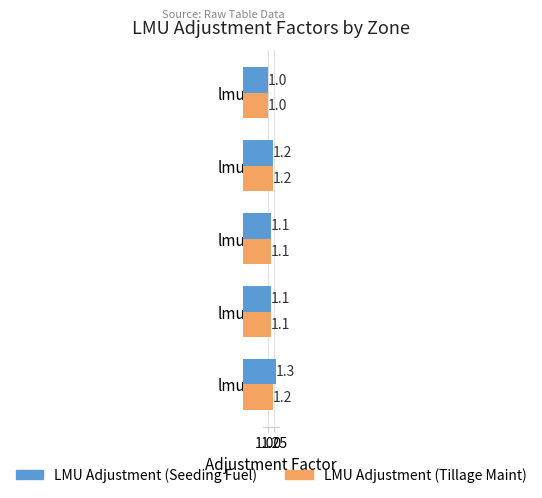

What is the average value of the LMU Adjustment (Tillage Maint) series?

1.1